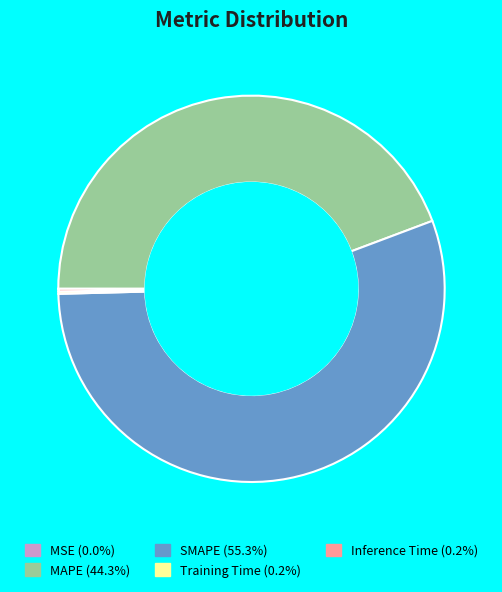

Does any single category account for the majority?

Yes